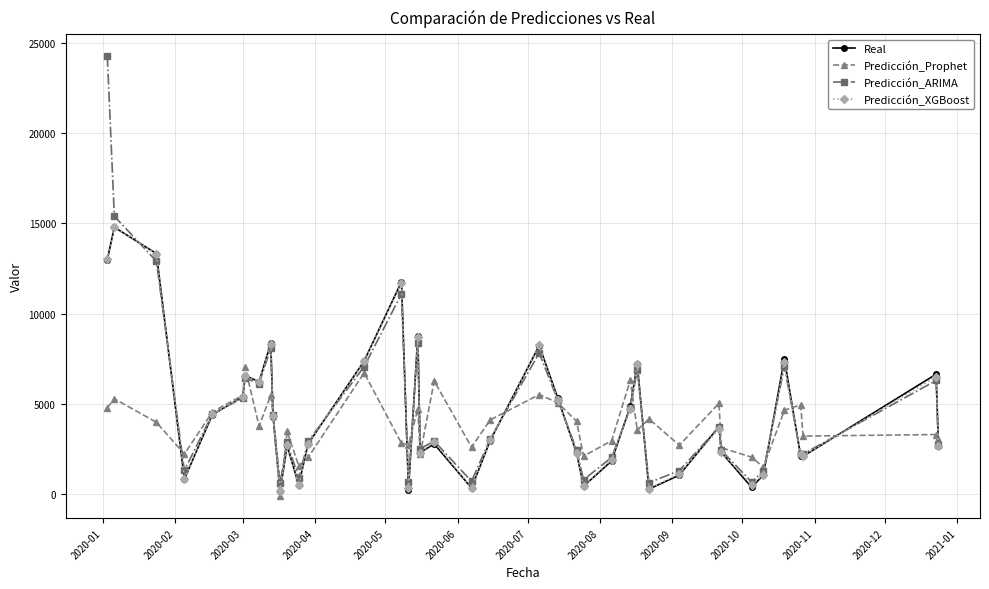

What is the highest value of the Real series?

14793.0